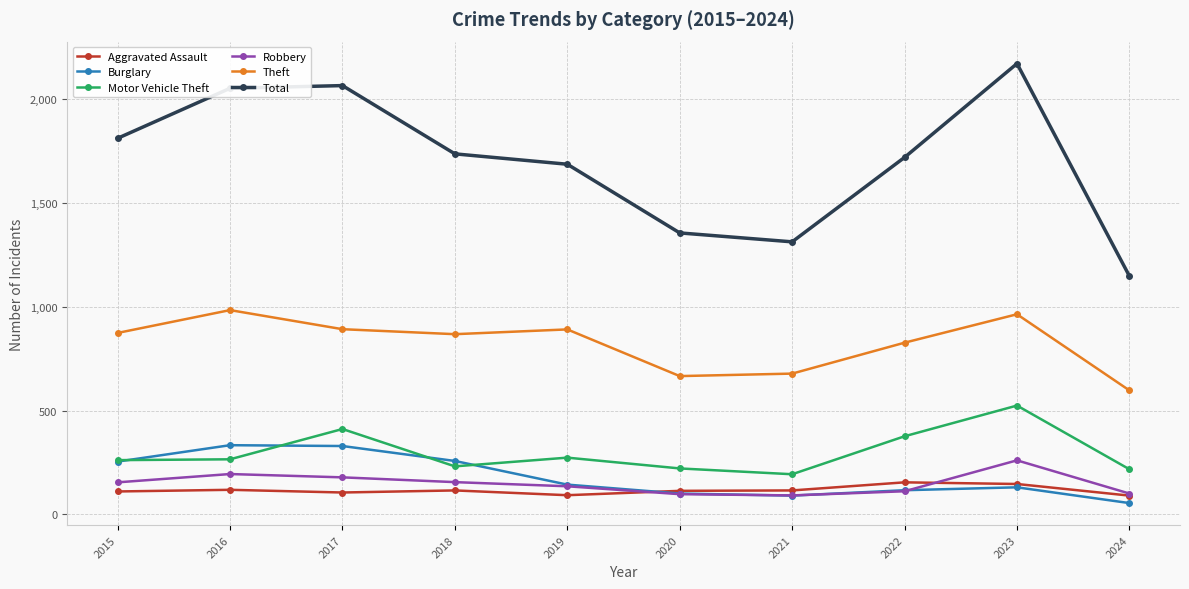

What is the value of the Theft point at the 10th from the left?

597